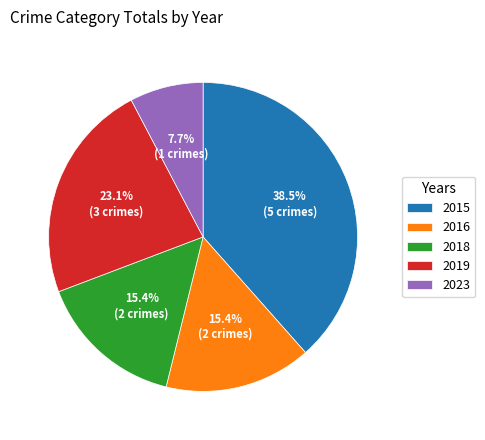

To the nearest percent, what is the difference between the largest and smallest slice percentages?

31%